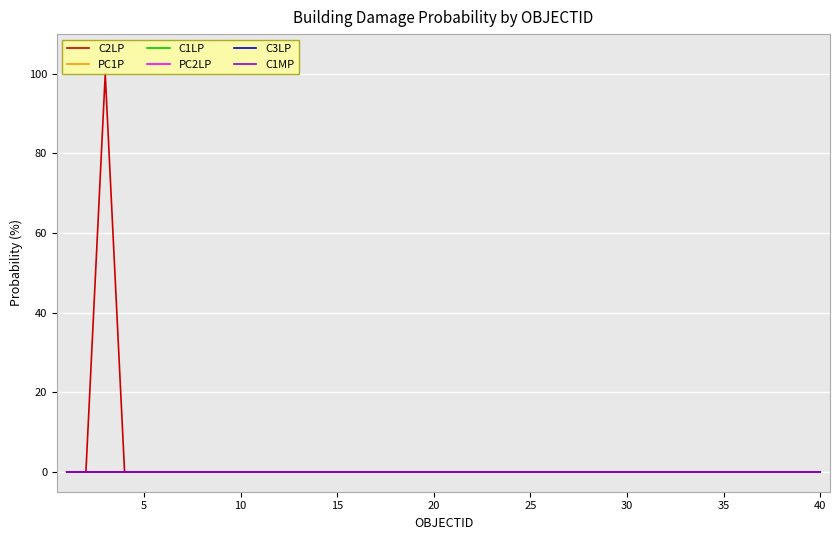

True or false: C1MP has more than 1 interior local peaks.

False